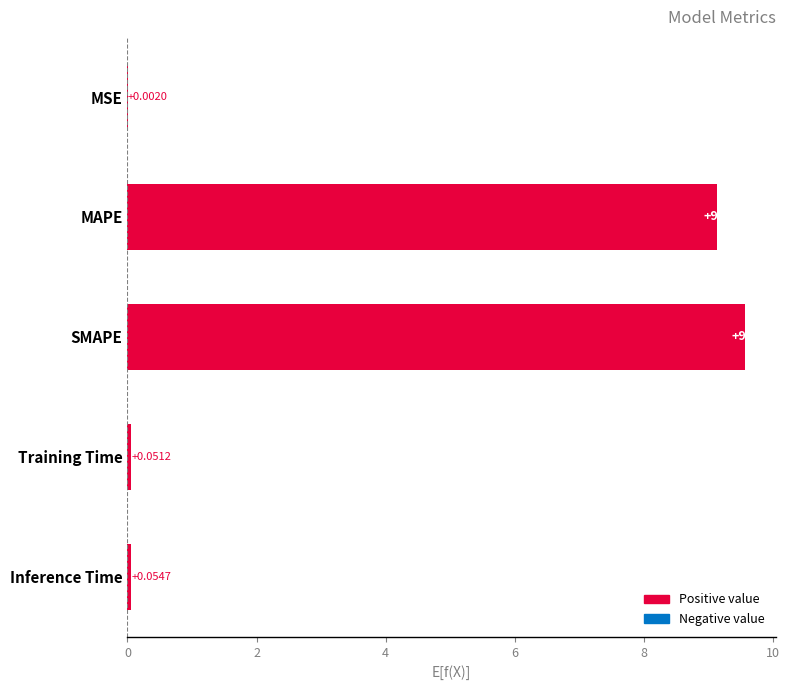

Where is the data nearest to the value 4?

Inference Time